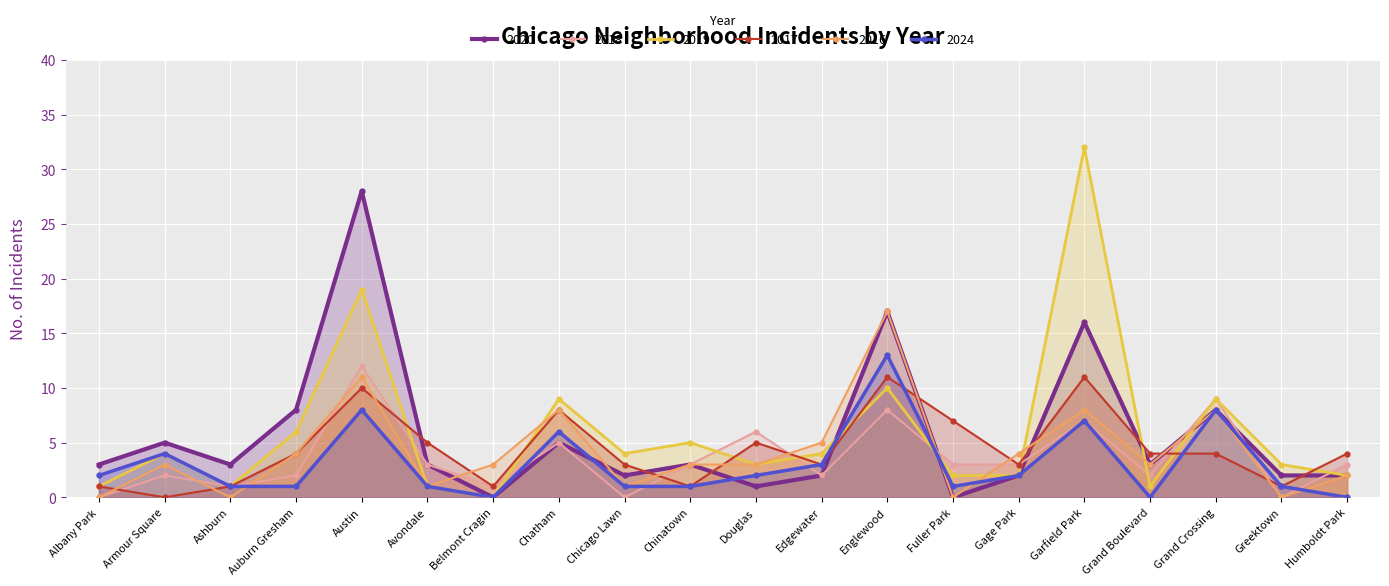

How many lines are shown in the chart?

6